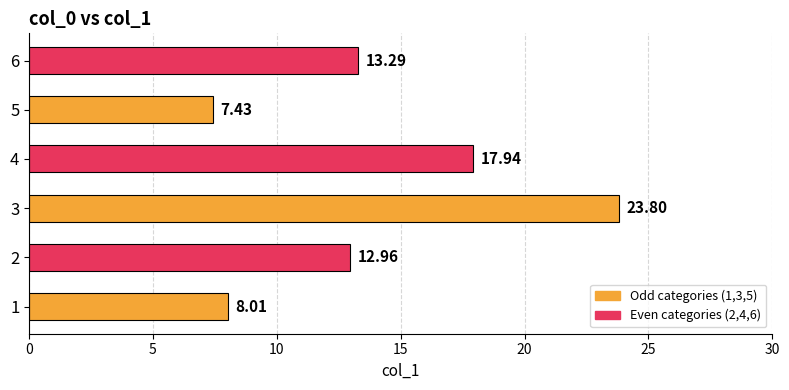

Rank the categories by value from highest to lowest.

3, 4, 6, 2, 1, 5